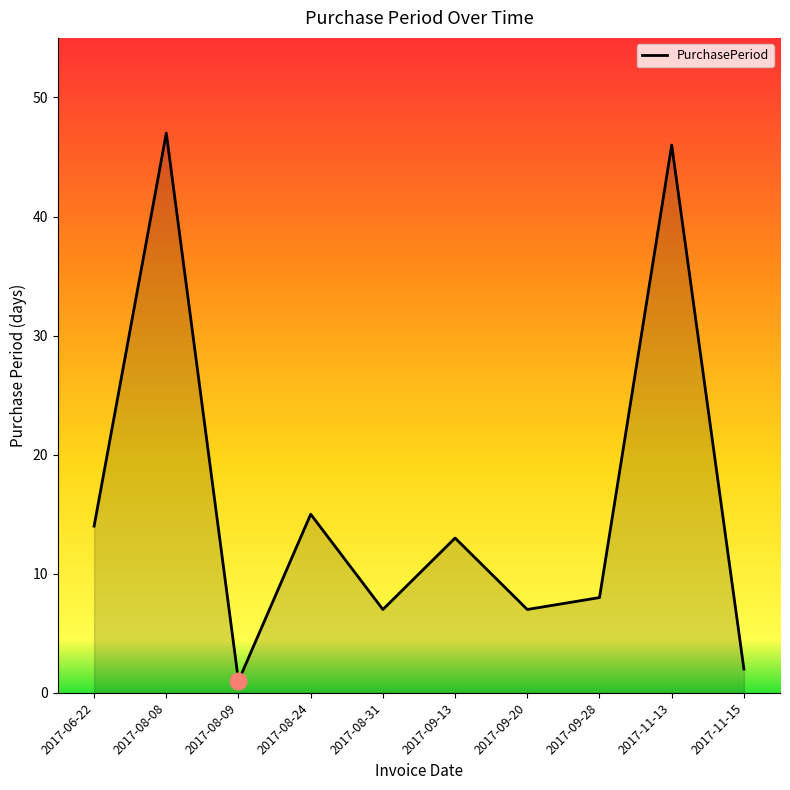

What position from the left is 2017-09-20?

7